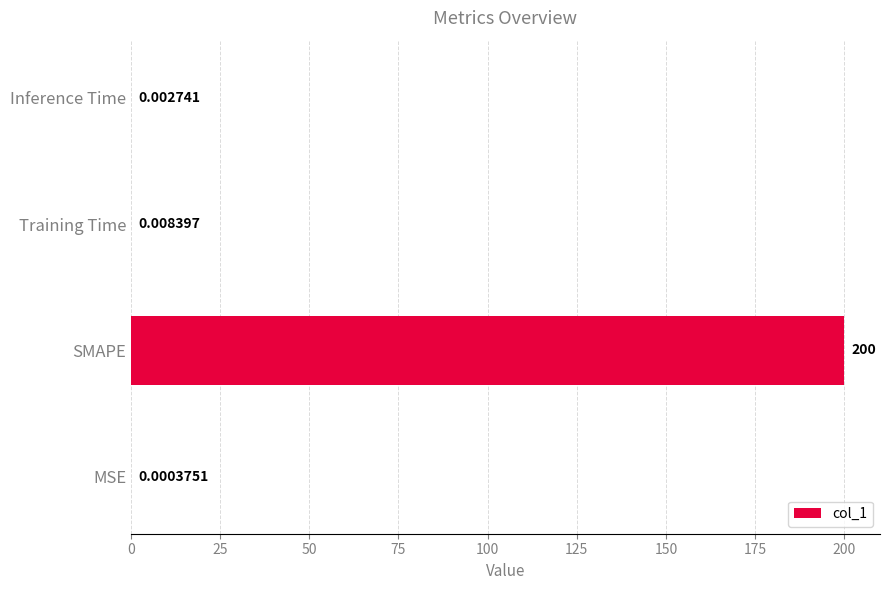

At which category does the chart reach its peak across all series?

SMAPE